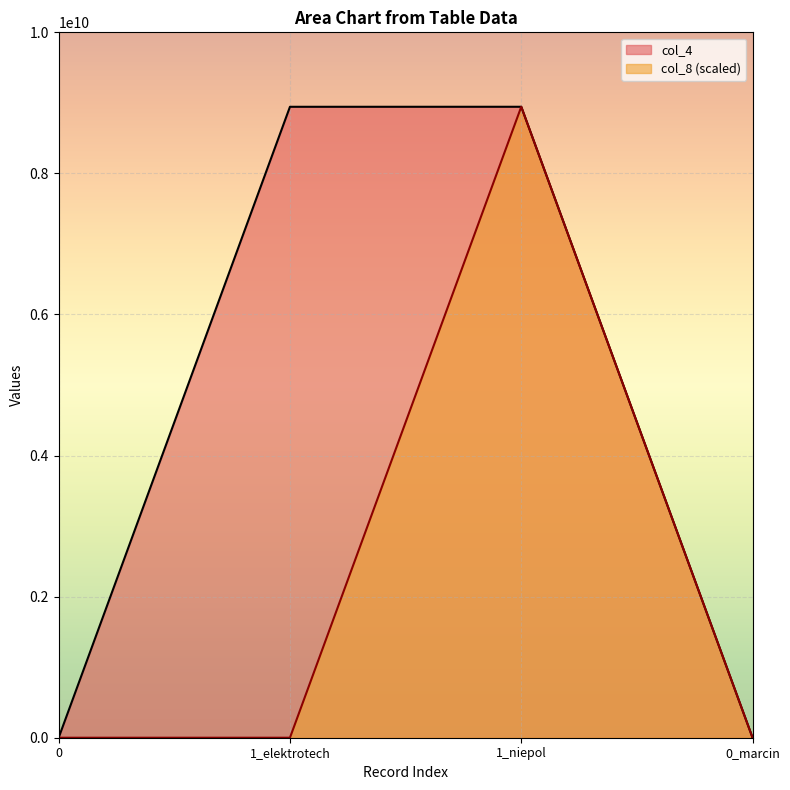

Reading right to left, list all the values displayed in this chart.

col_4: 0_marcin=0	1_niepol=8944736826	1_elektrotech=8944373284	0=0
col_8: 0_marcin=0	1_niepol=8944736826	1_elektrotech=0	0=0